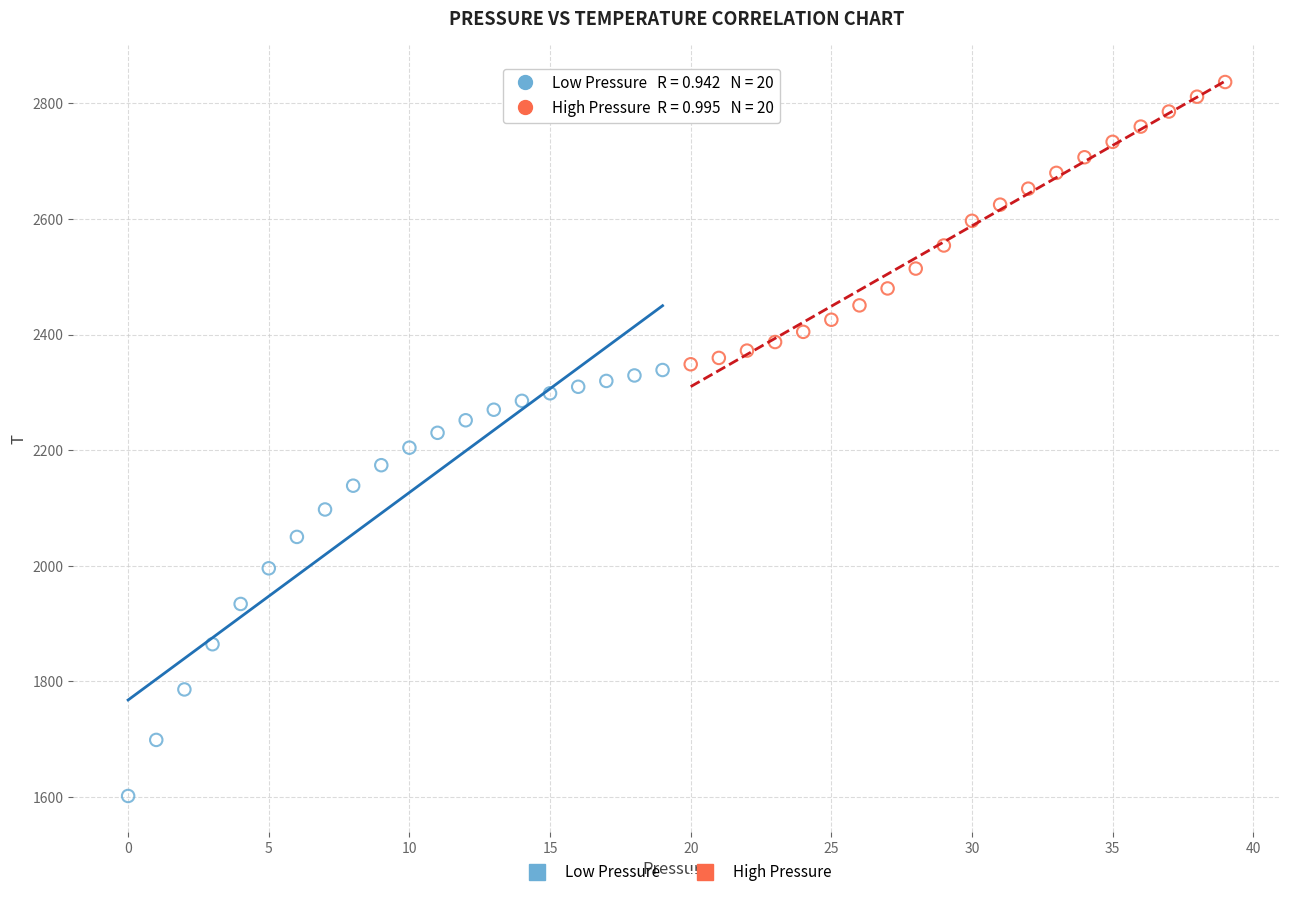

Which series contains the highest Y value?

High Pressure